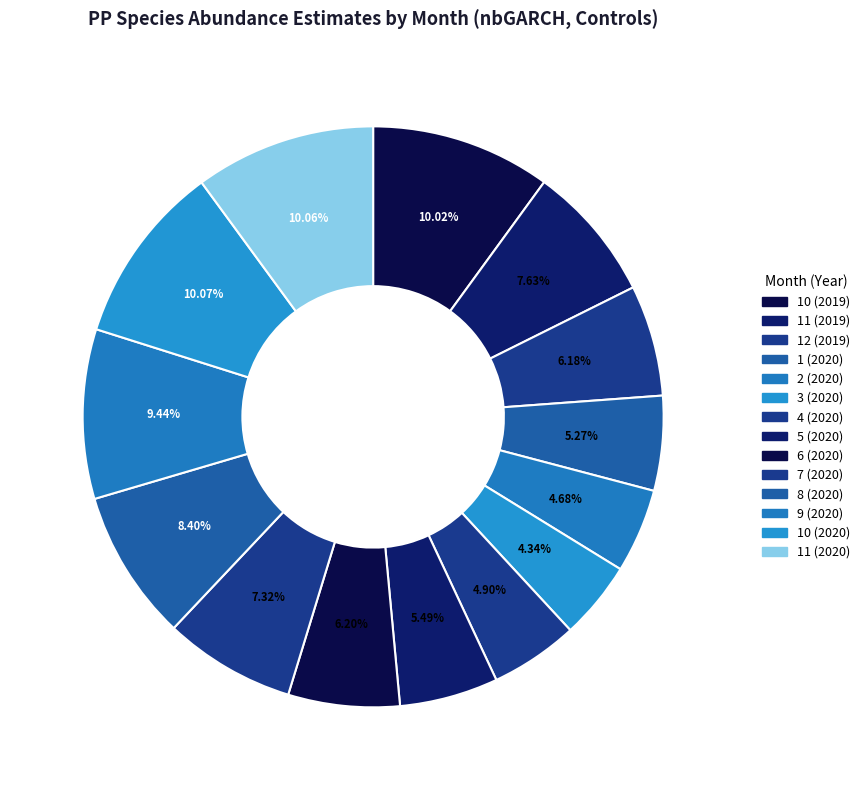

Approximately how many times larger is the value at 8 (2020) compared to 1 (2020)?

1.6